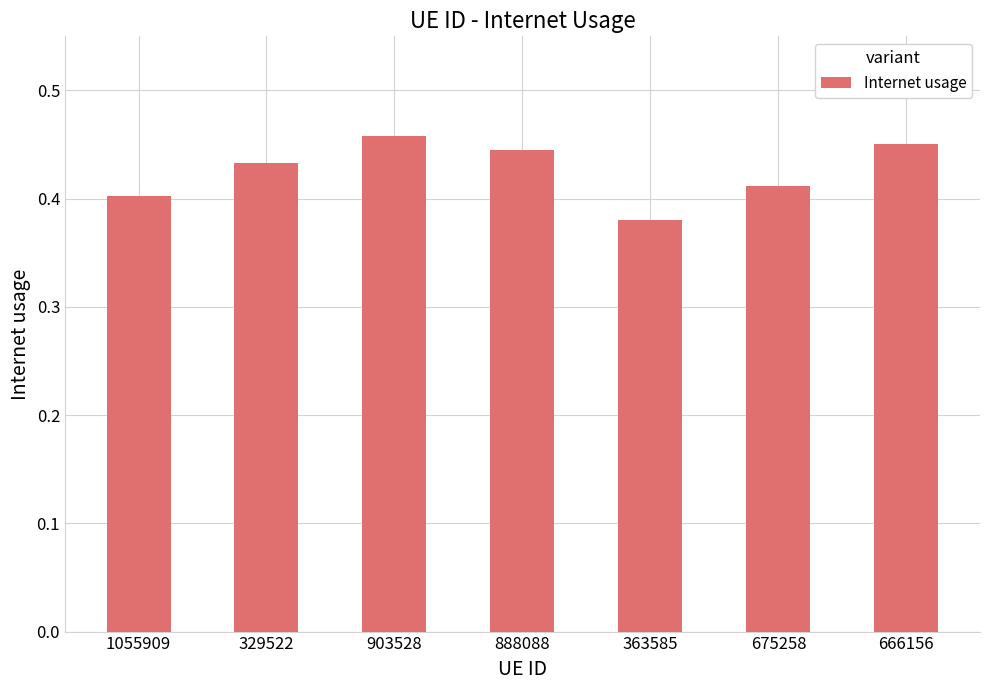

At which category does the chart reach its minimum across all series?

363585